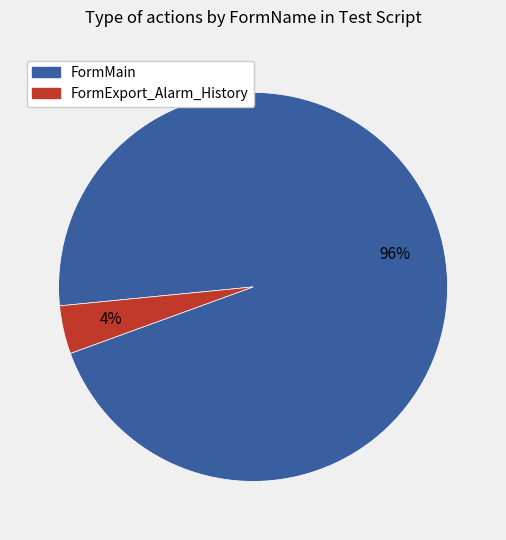

Is there a majority slice in this chart?

Yes